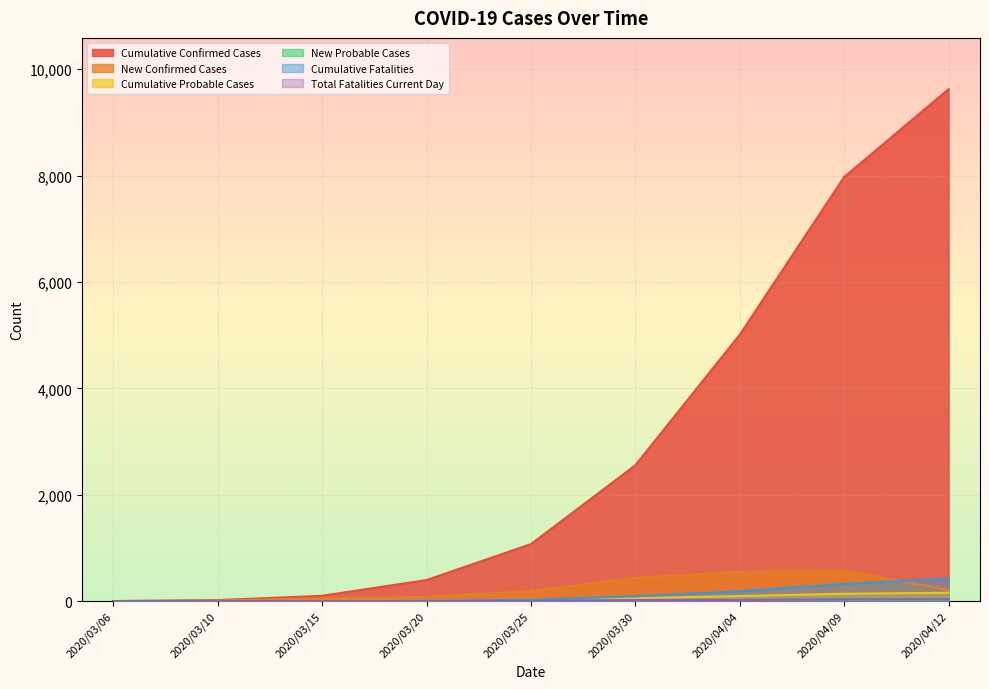

How many lines are shown in the chart?

6